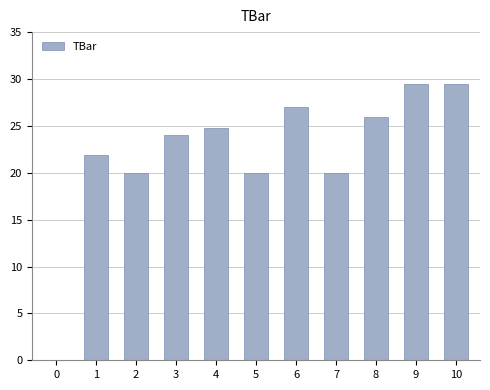

What is the sum of all values?

242.6